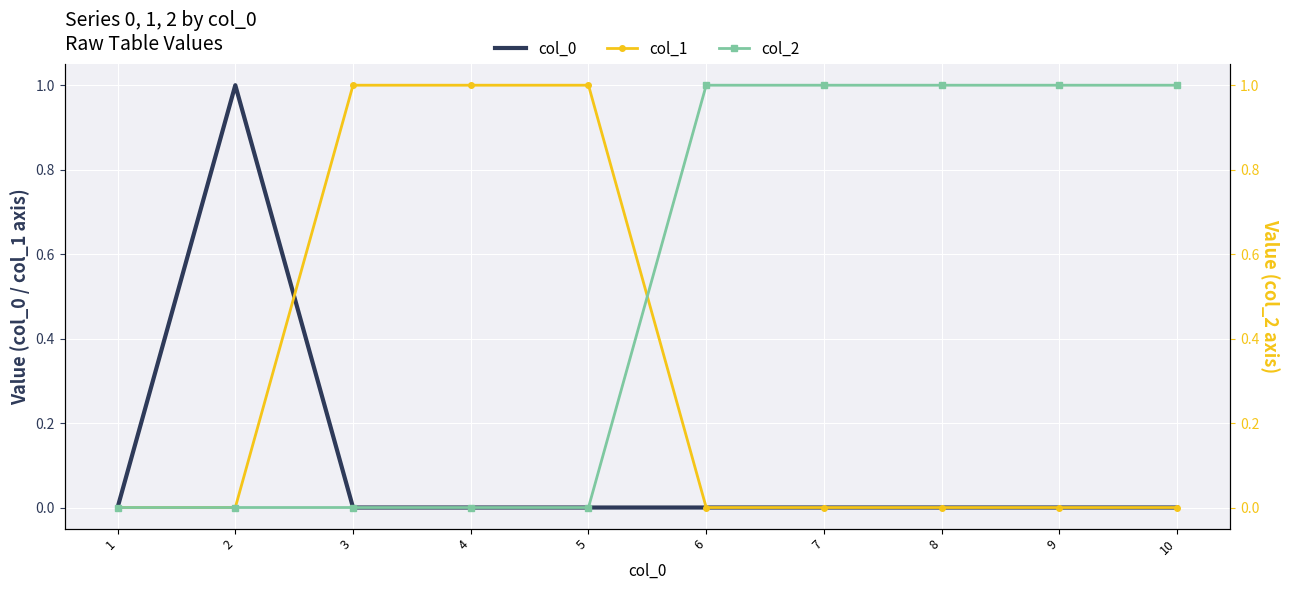

Which series changed the most between 4 and 10?

col_1